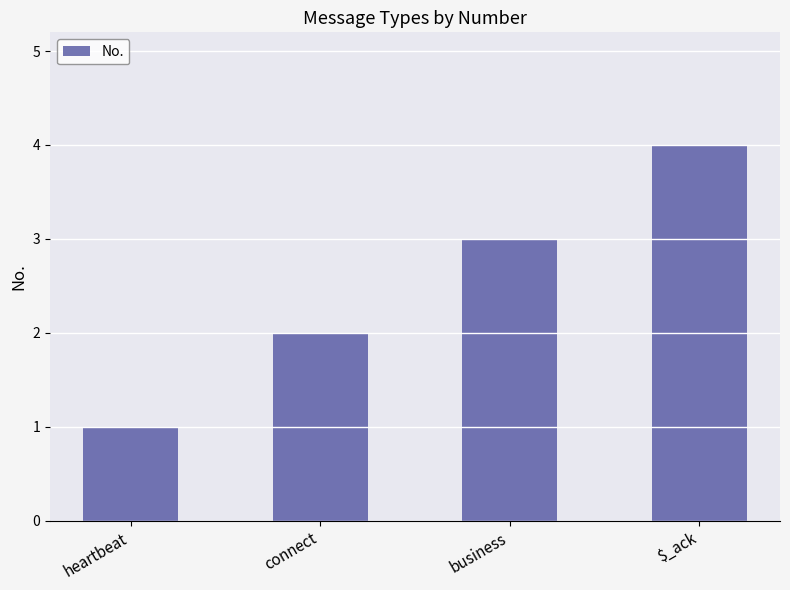

What is the value of the 4th bar from the left?

4